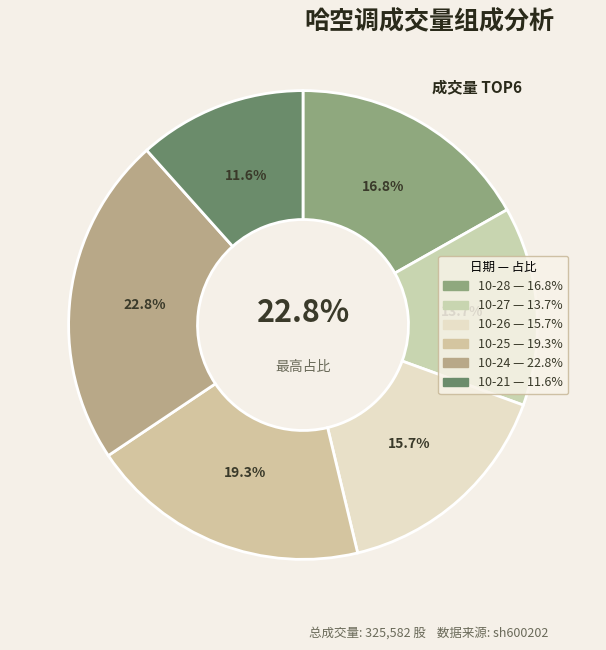

Which slice is the smallest?

2022-10-21